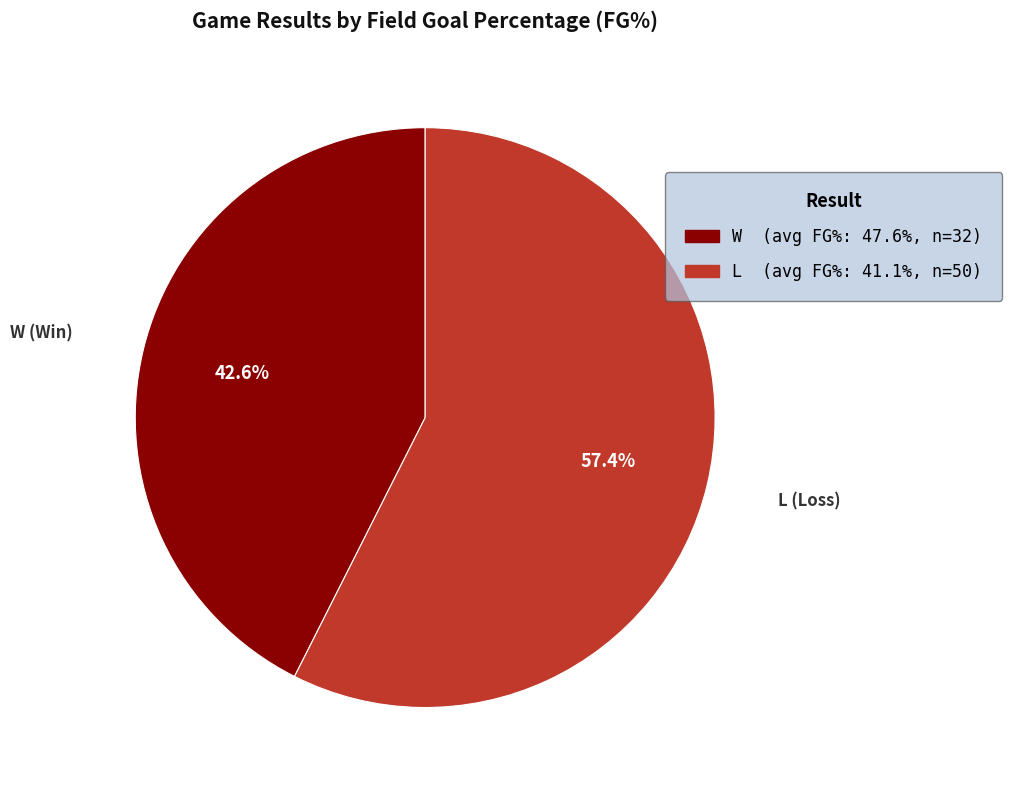

Which has a higher value, L (Loss) or W (Win)?

L (Loss)